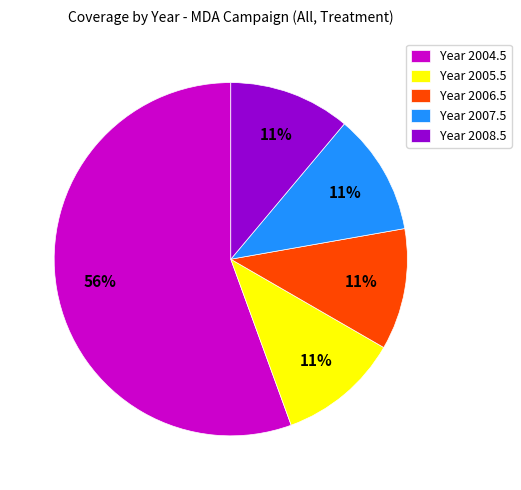

Which slice represents more than half of the pie?

Year 2004.5